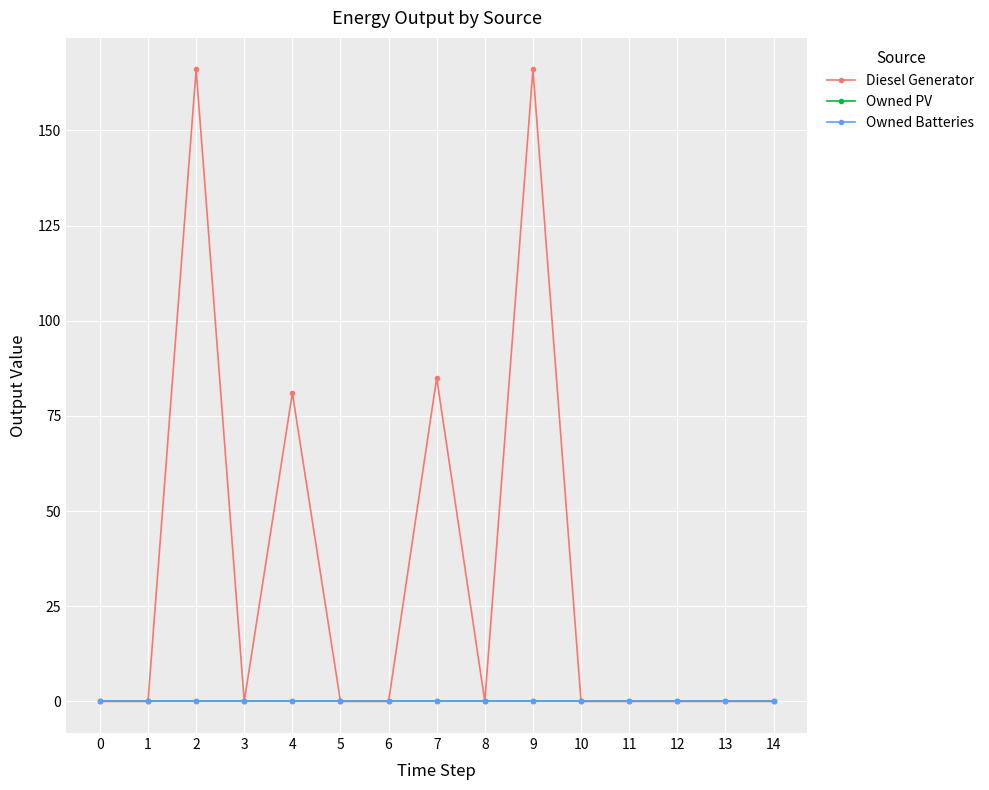

Is this an area chart (filled region under the line)?

No